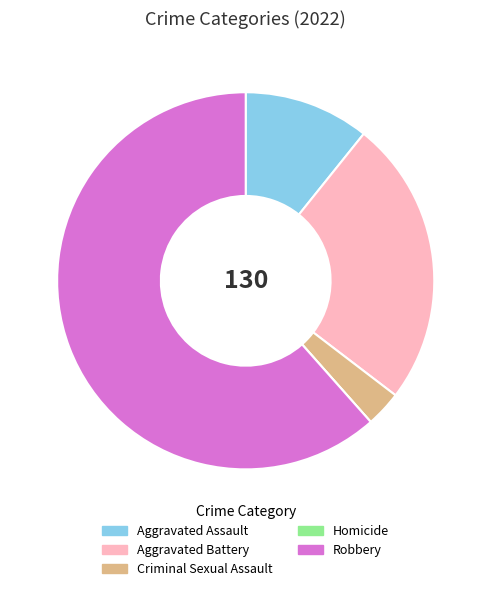

Do Aggravated Battery and Criminal Sexual Assault together represent more than half of the pie?

No